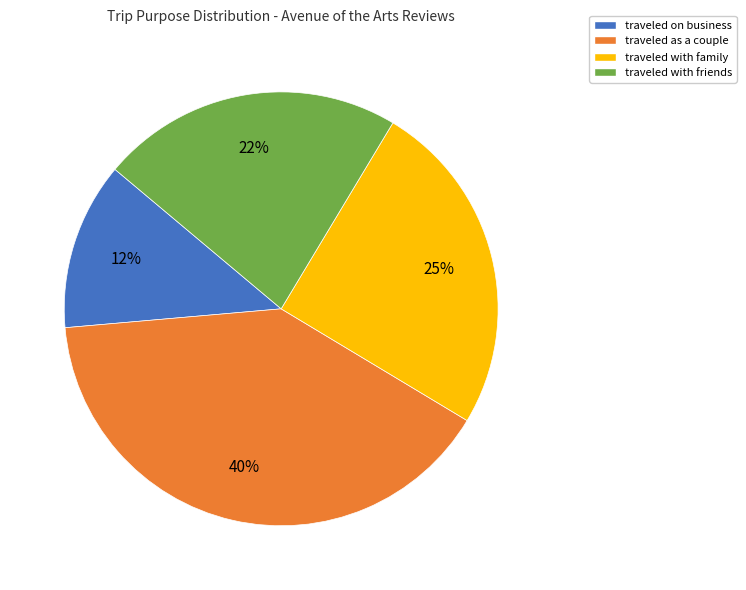

Does any single category account for the majority?

No